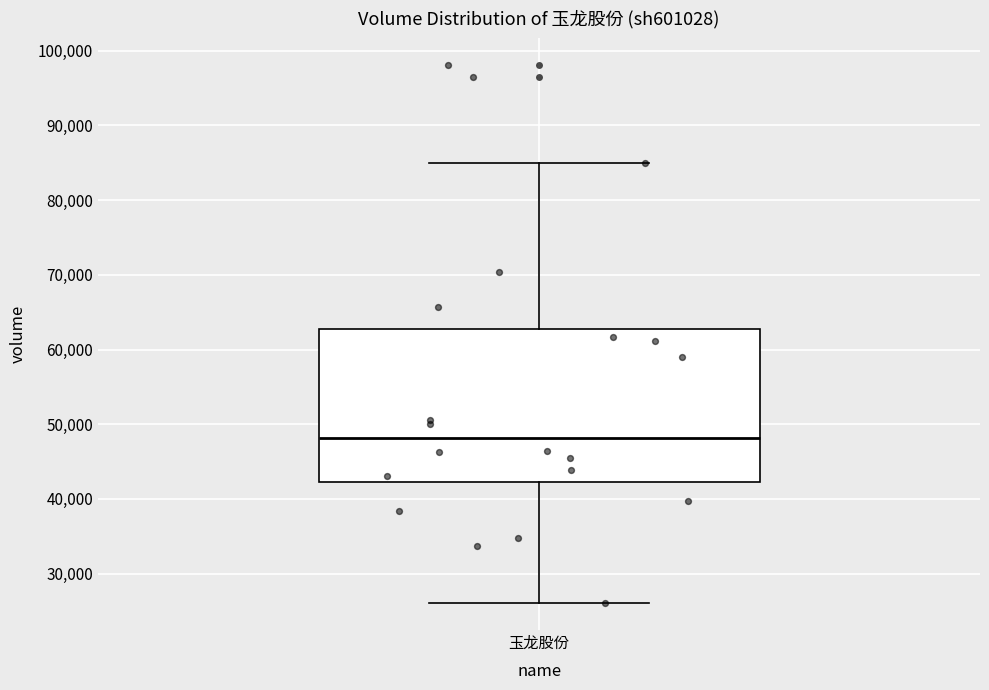

Transcribe this box plot: give where the median line is, the range the box spans, and where the two whiskers end, as read against the y-axis. The values are not printed on the chart, so give them approximately, as read against the axis.

median 48000, box 42000 to 63000, whiskers 26000 to 85000